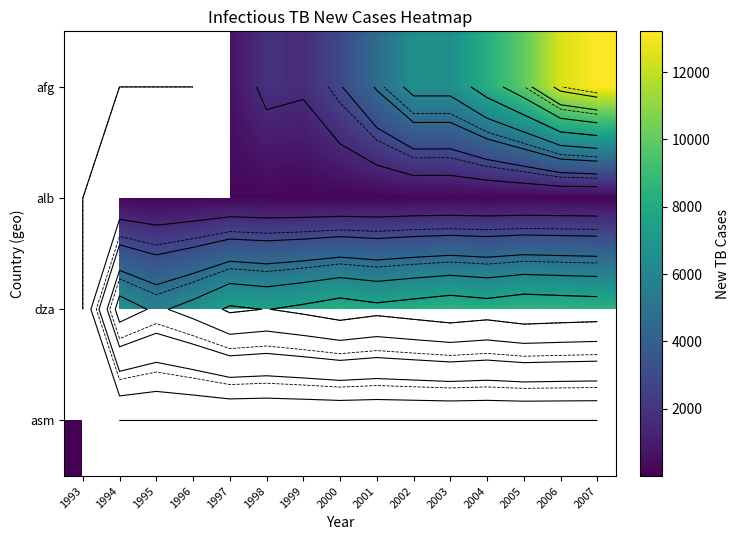

What is the difference between the afg values at 2004 and 2003?

1763.0